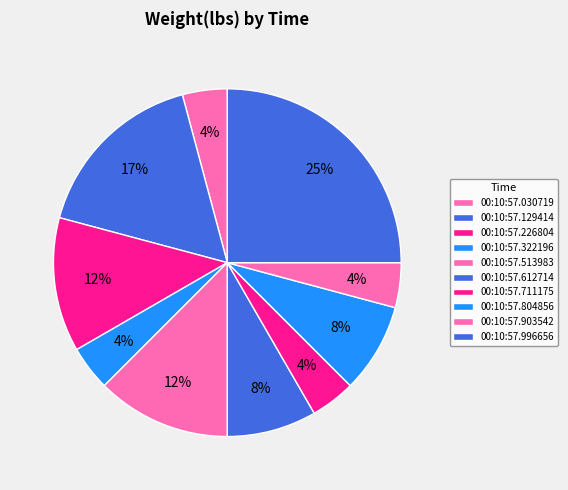

Which has a higher value, 00:10:57.513983 or 00:10:57.903542?

00:10:57.513983